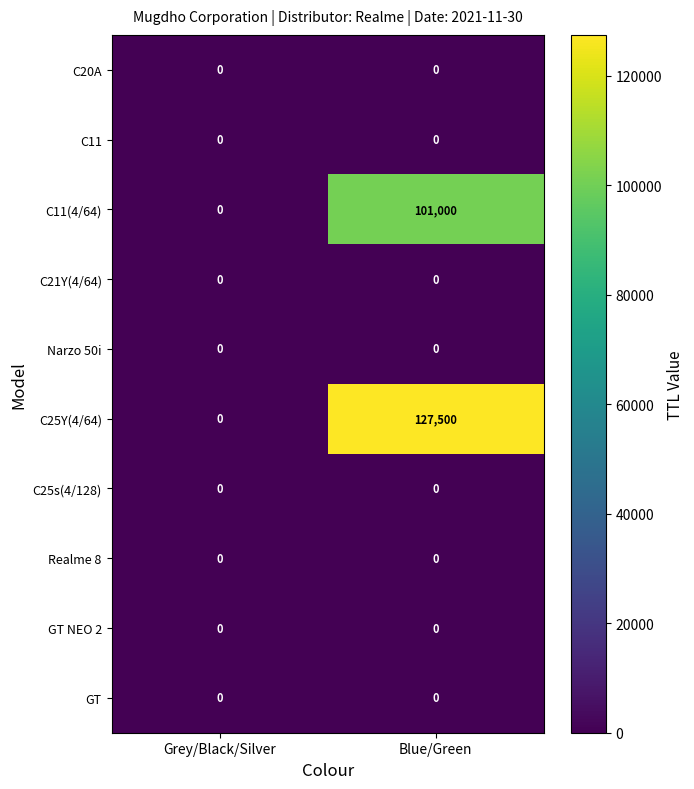

The value of GT at Blue/Green is 0. True or false?

True